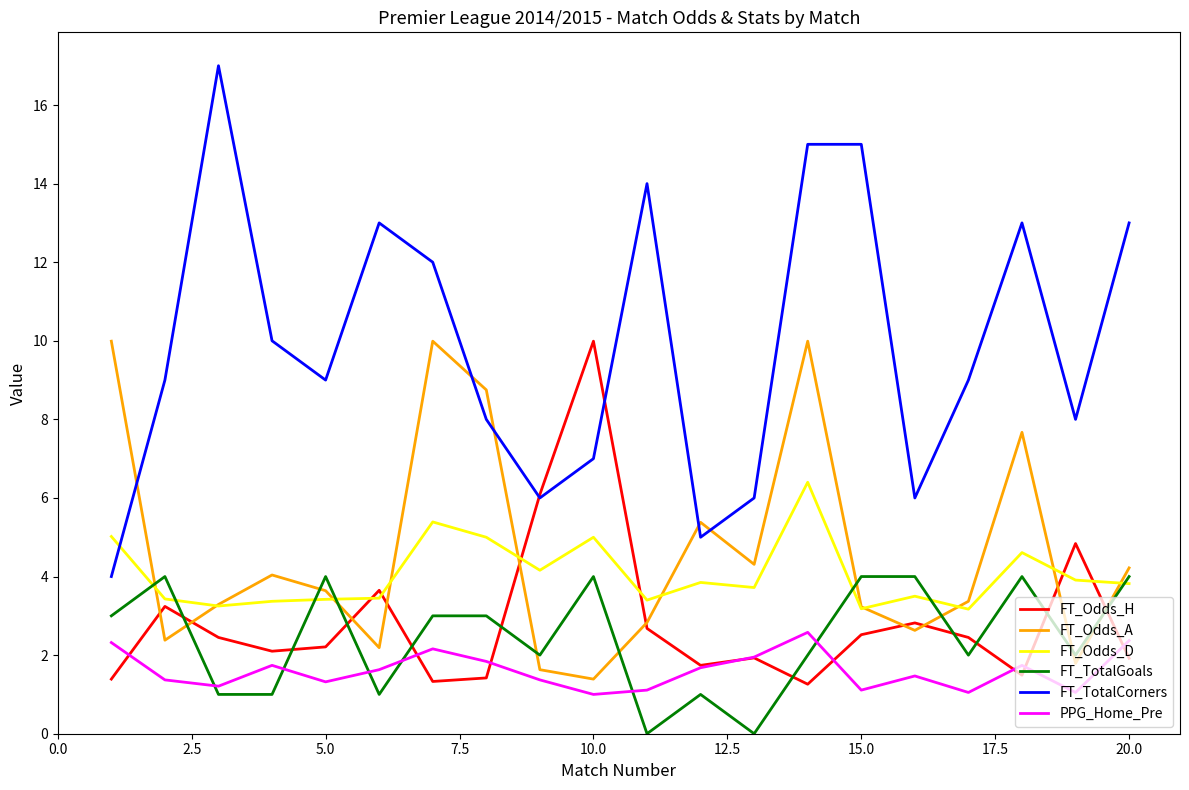

Which series has the widest spread of values?

FT_TotalCorners